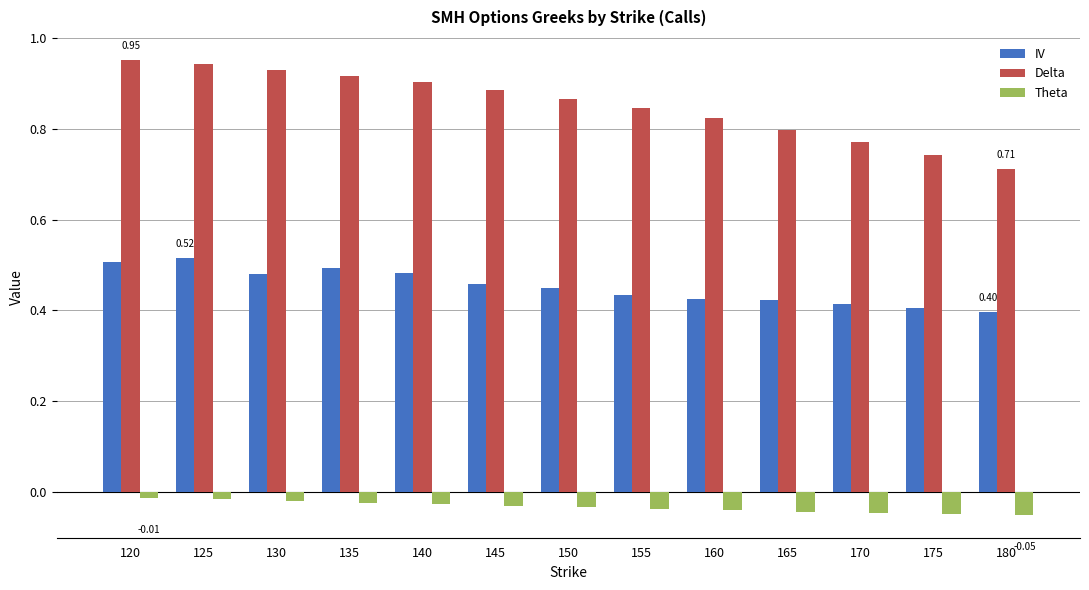

Does the chart contain any negative values?

Yes